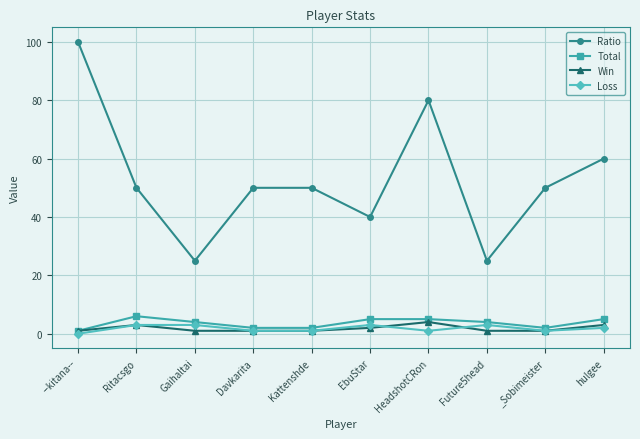

Is the value of Ratio at _Sobimeister greater than the value of Win at _Sobimeister?

Yes